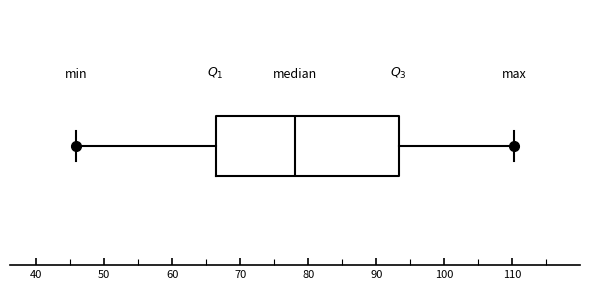

Transcribe this box plot: give where the median line is, the range the box spans, and where the two whiskers end, as read against the x-axis. The values are not printed on the chart, so give them approximately, as read against the axis.

median 78, box 66 to 93, whiskers 46 to 110